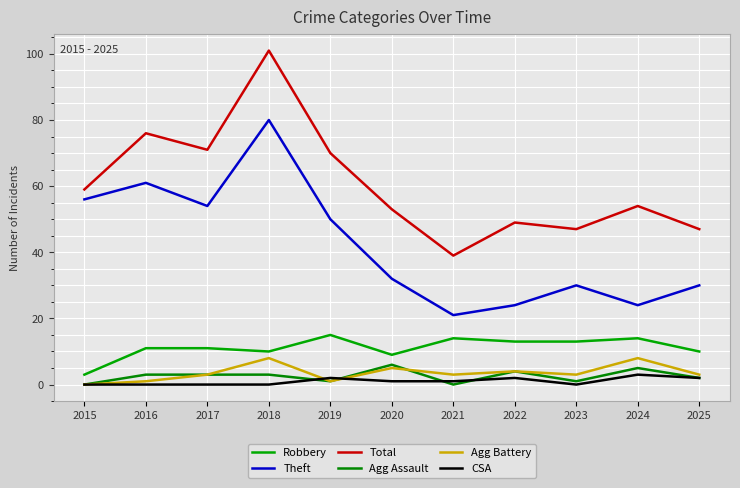

True or false: Theft and CSA cross at least once.

False